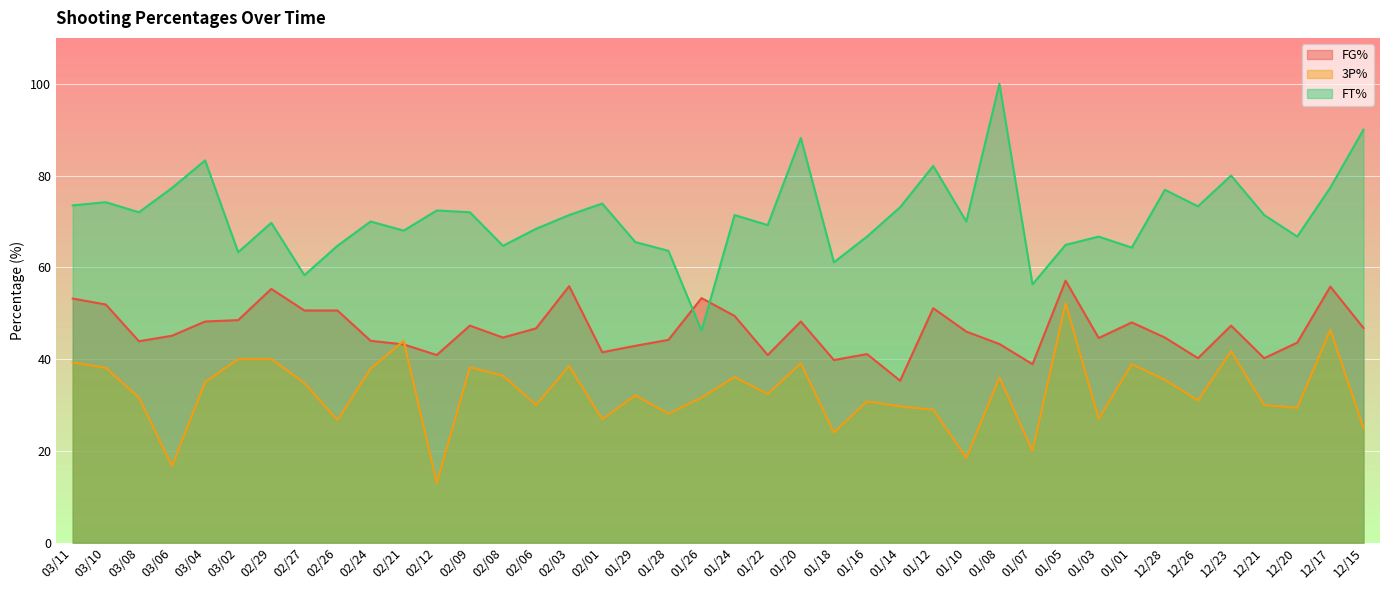

Rank the categories by 3P% value from highest to lowest.

01/05, 12/17, 02/21, 12/23, 03/02, 02/29, 03/11, 01/20, 01/01, 02/03, 02/09, 03/10, 02/24, 02/08, 01/24, 01/08, 12/28, 03/04, 02/27, 01/22, 01/29, 03/08, 01/26, 12/26, 01/16, 02/06, 12/21, 01/14, 12/20, 01/12, 01/28, 01/03, 02/01, 02/26, 12/15, 01/18, 01/07, 01/10, 03/06, 02/12